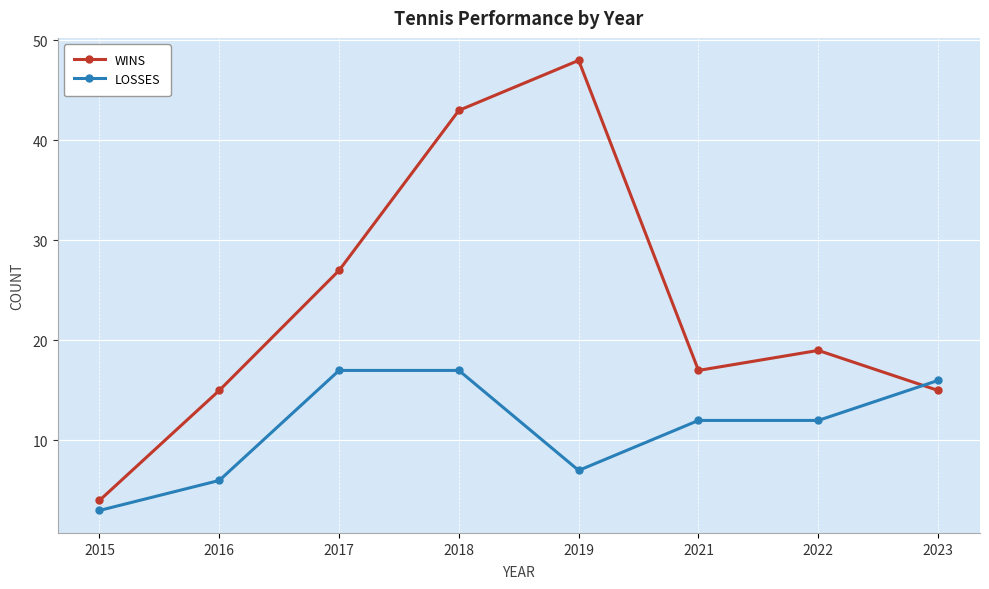

How many times do LOSSES and WINS cross each other?

1